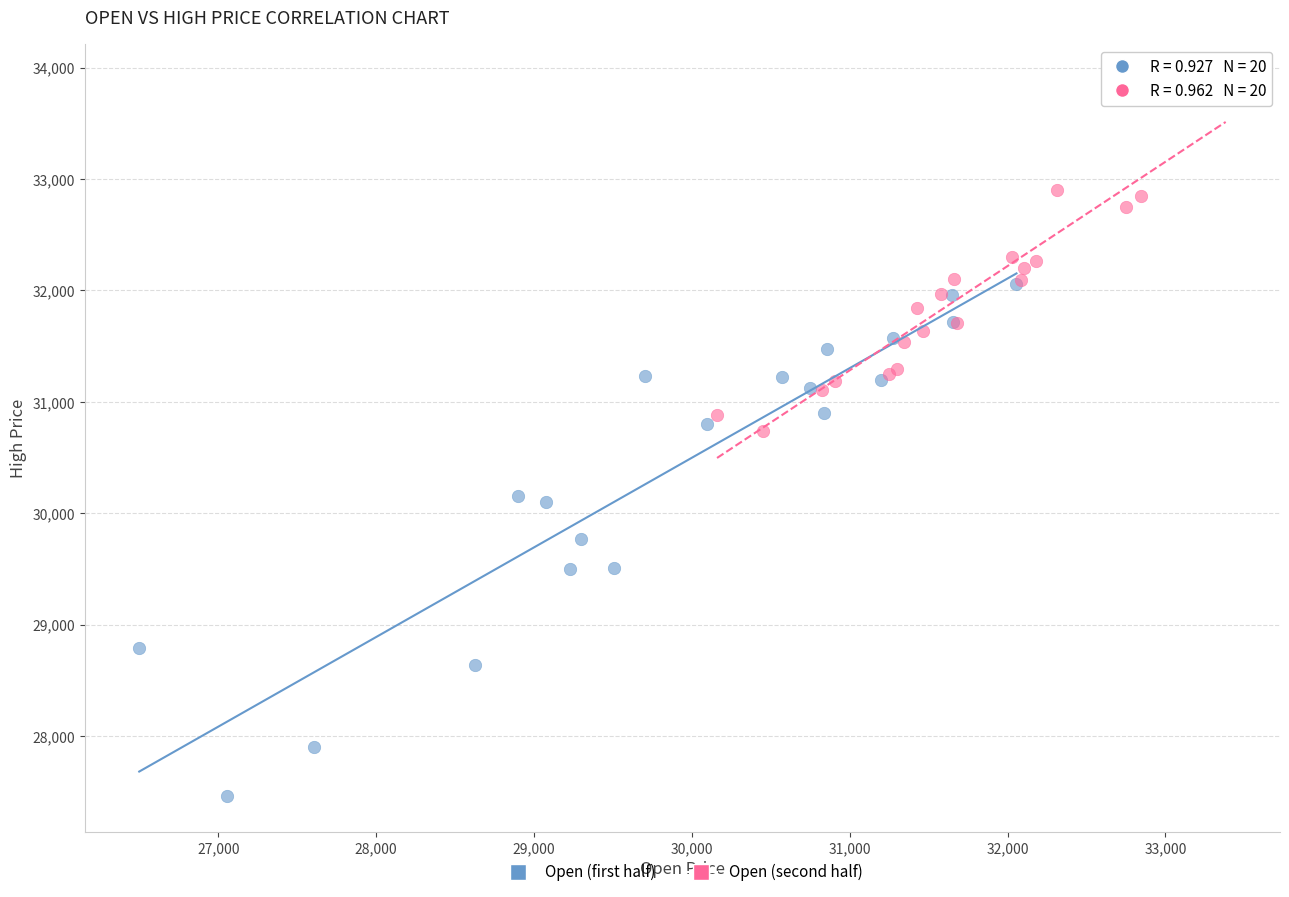

What are all the series names shown in the legend?

Open (first half), Open (second half)